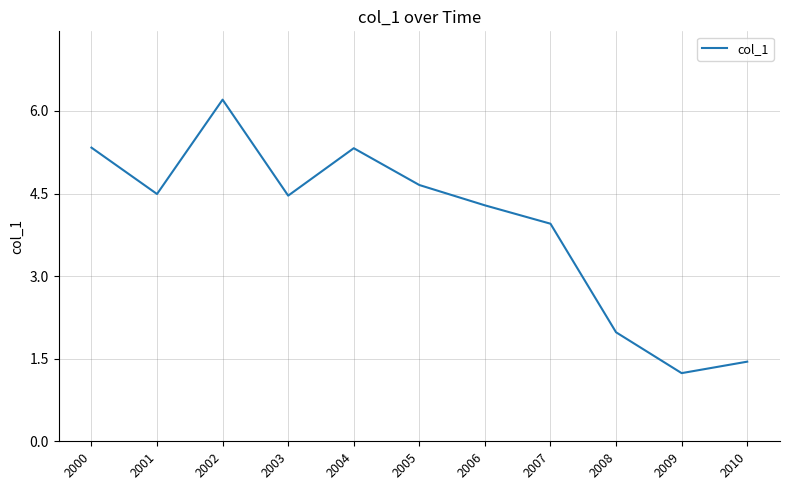

How many categories are shown in the chart?

11